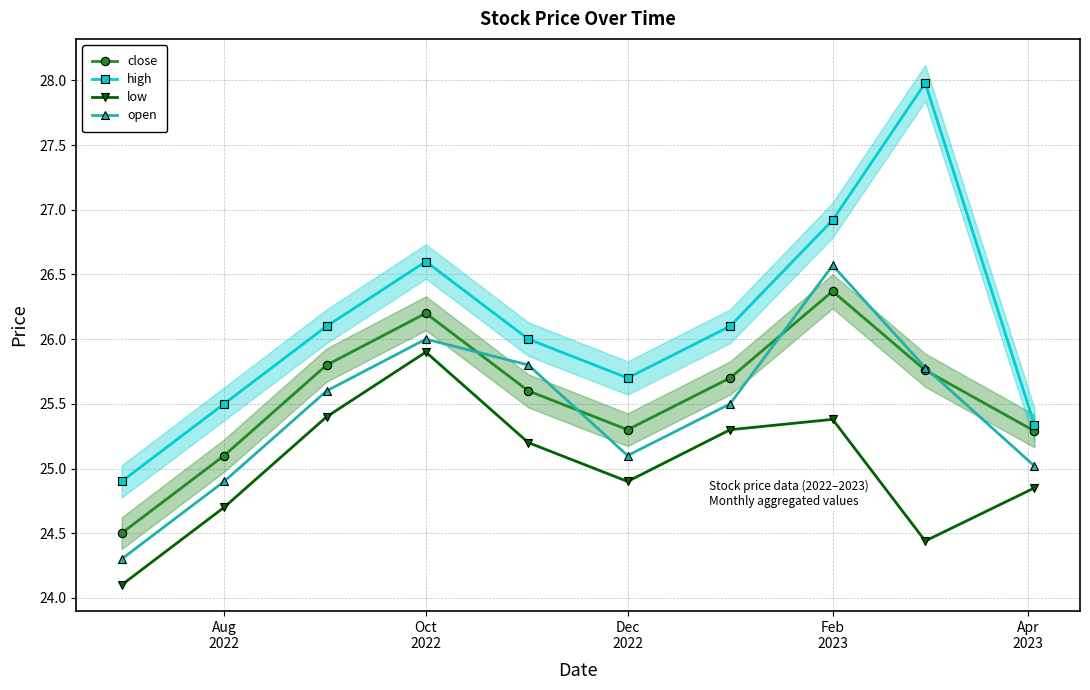

What is the maximum value for open?

26.6